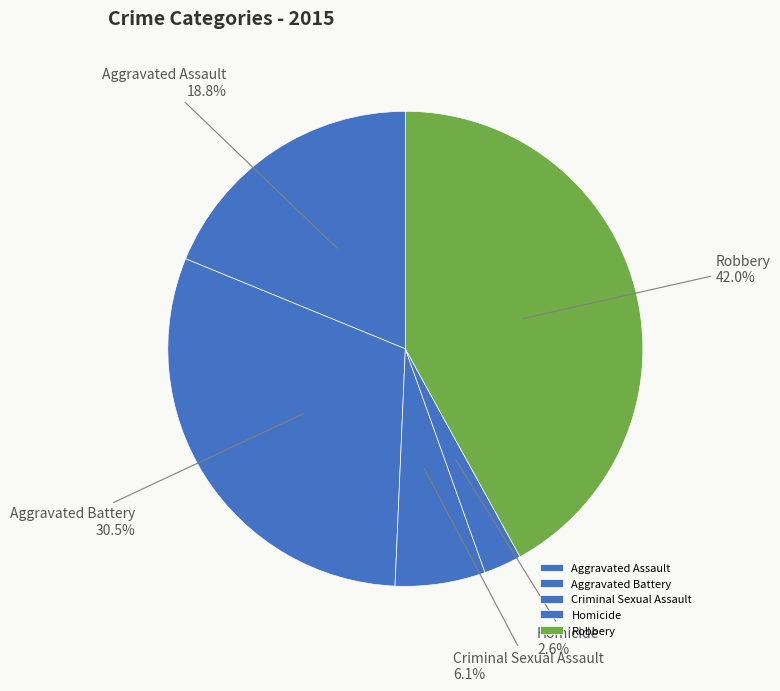

What percentage do Aggravated Assault and Homicide together represent?

21.4%